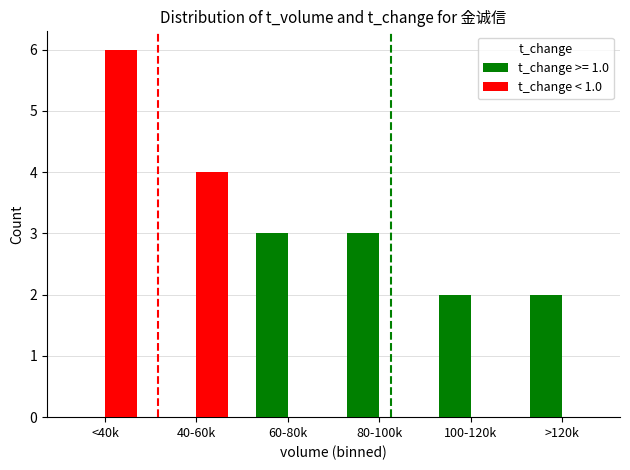

What is the maximum value for t_change >= 1.0?

3